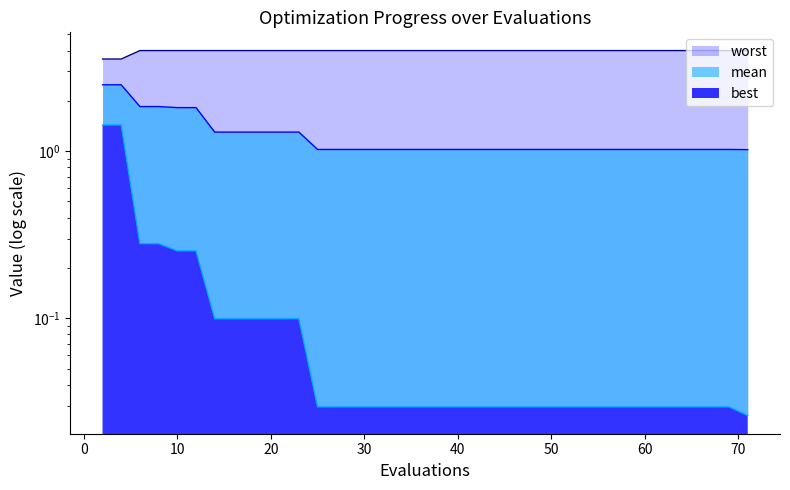

True or false: mean and best cross at least once.

False